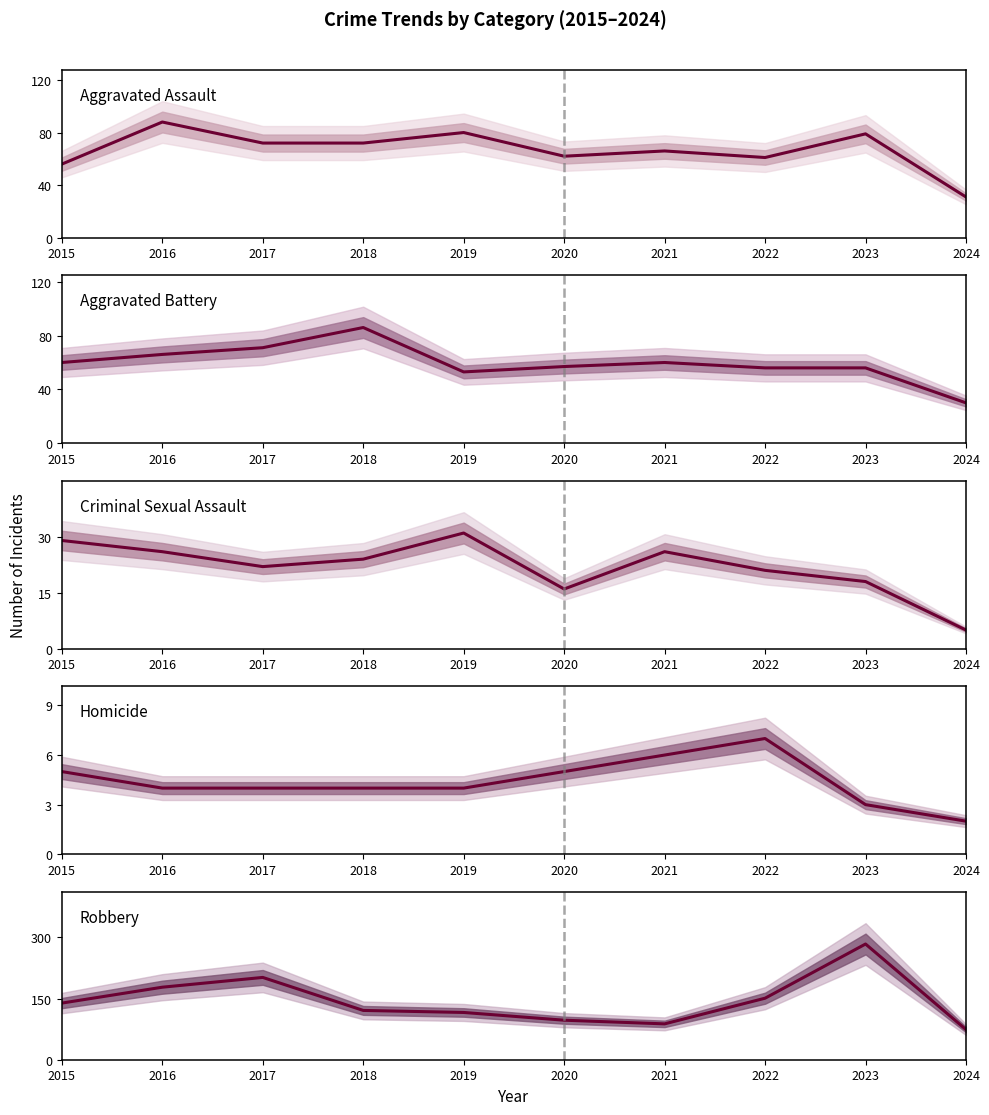

At which category is the sum across all series the highest?

2023